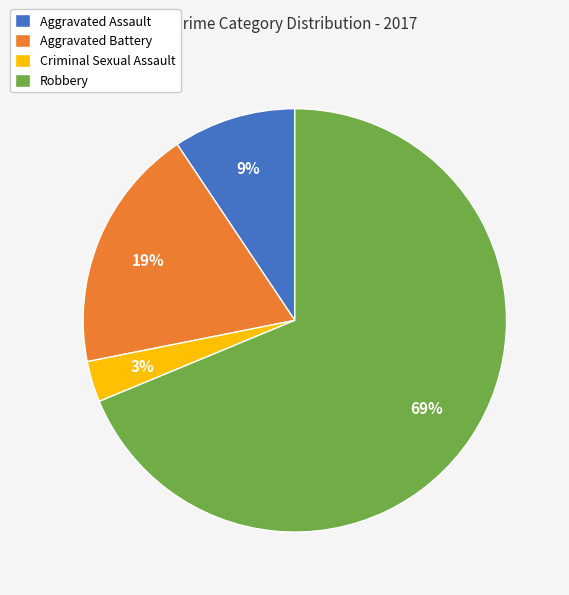

How many segments does this pie chart have?

4